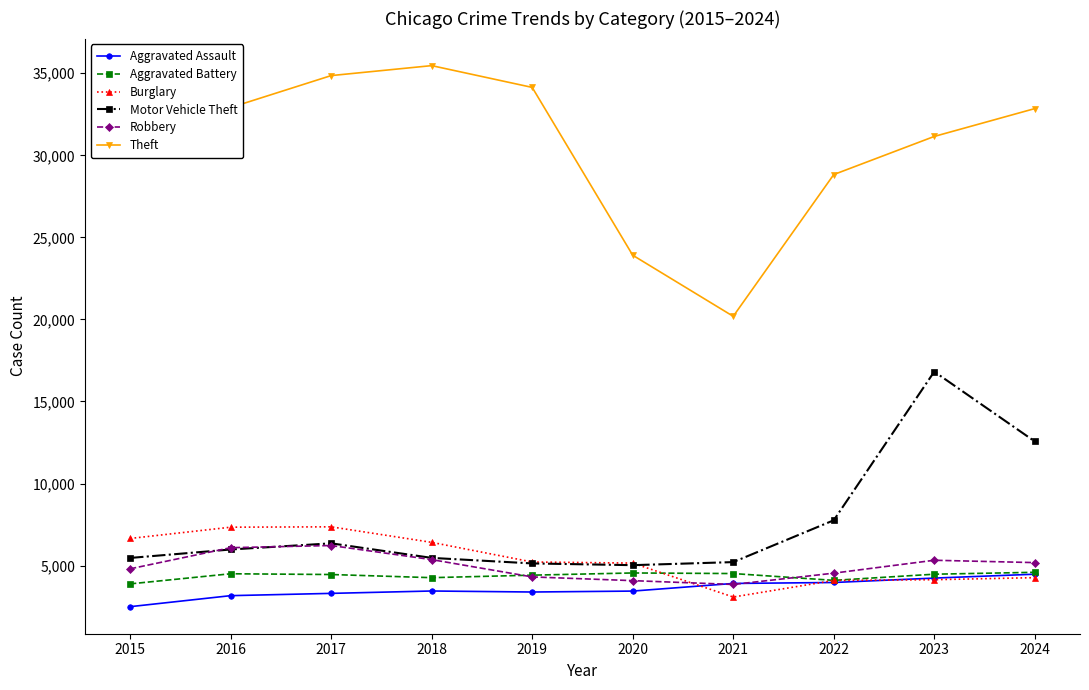

Is the value of Theft at 2018 greater than the value of Robbery at 2016?

Yes